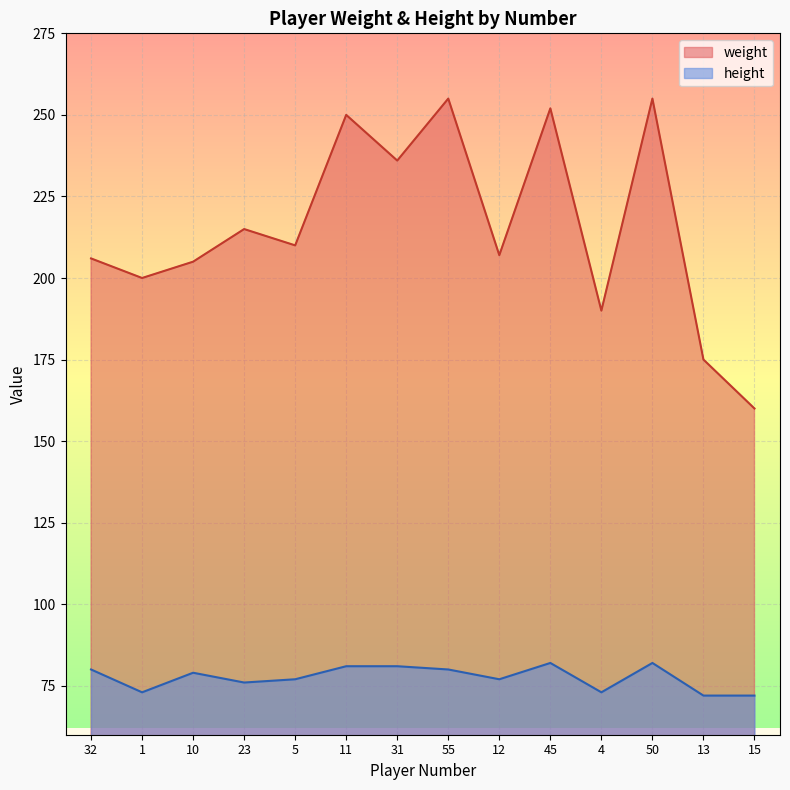

What is the difference between the height values at 50 and 4?

9